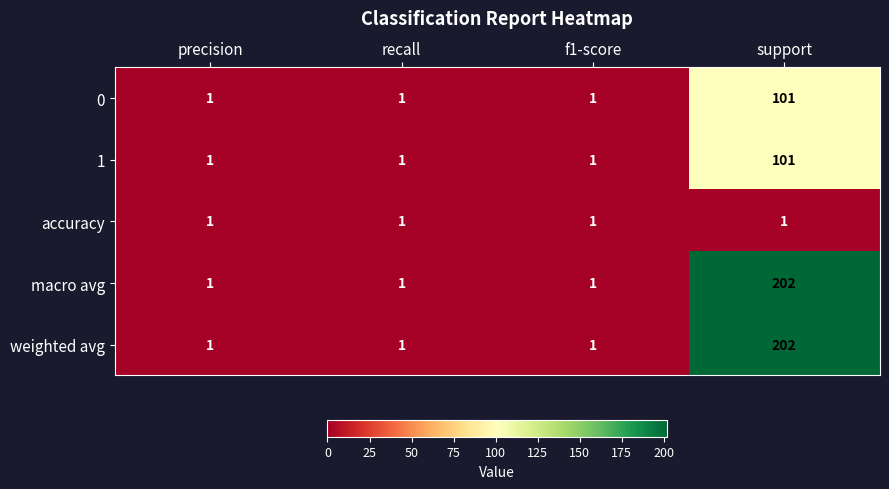

Count the macro avg values in the range 1 to 202.

4